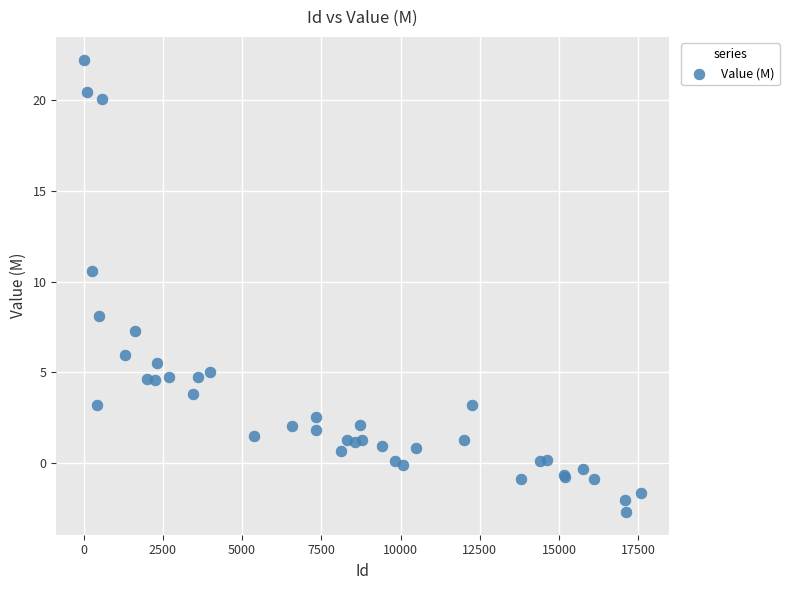

What Y value in the scatter plot is closest to 9?

8.1